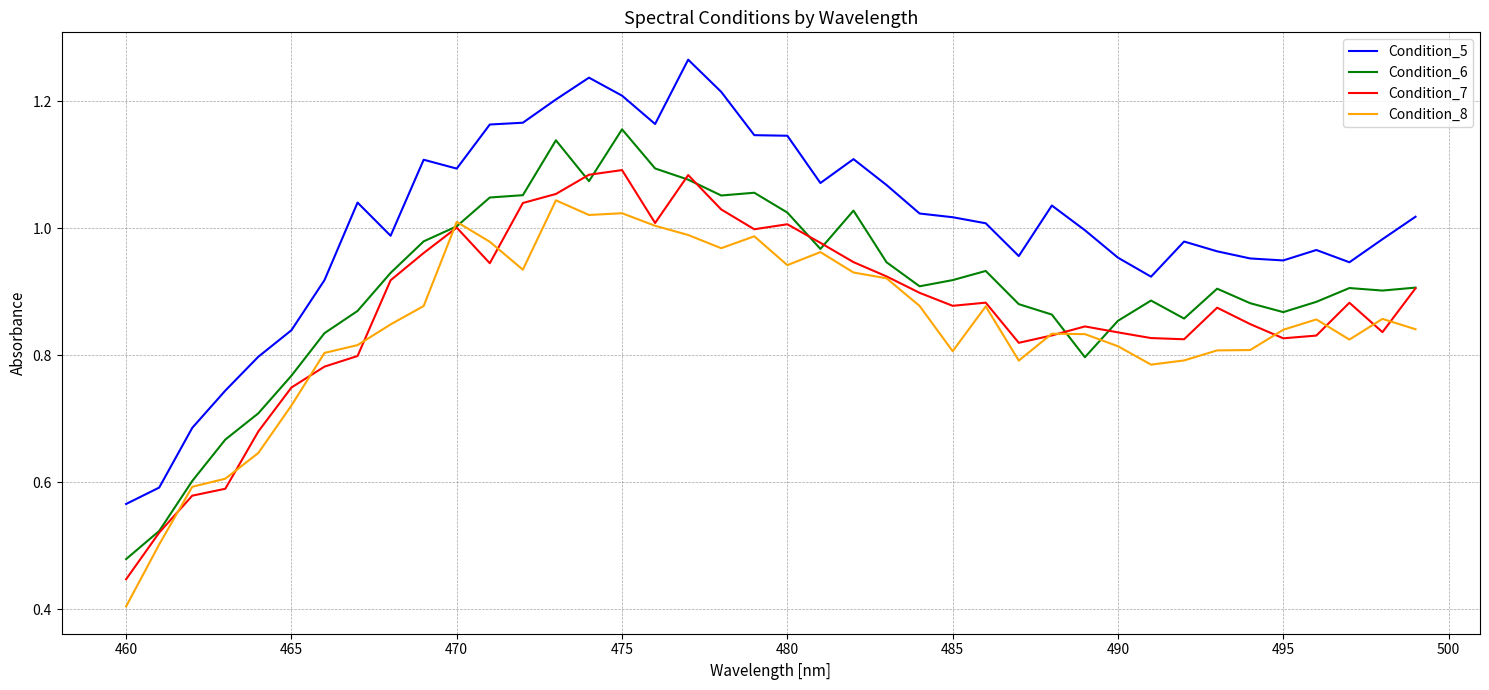

How many lines are shown in the chart?

4